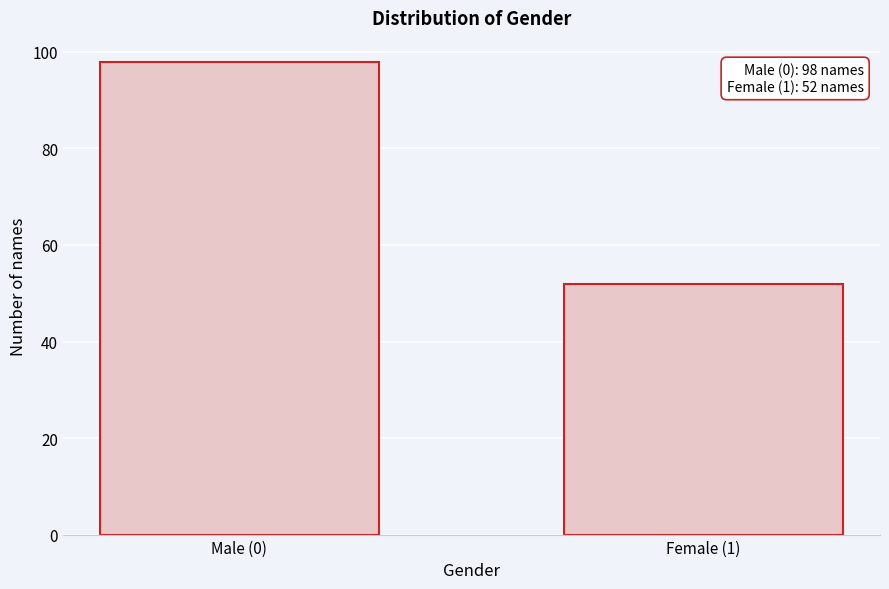

Reading left to right, extract all data points from this chart.

Male (0)=98	Female (1)=52